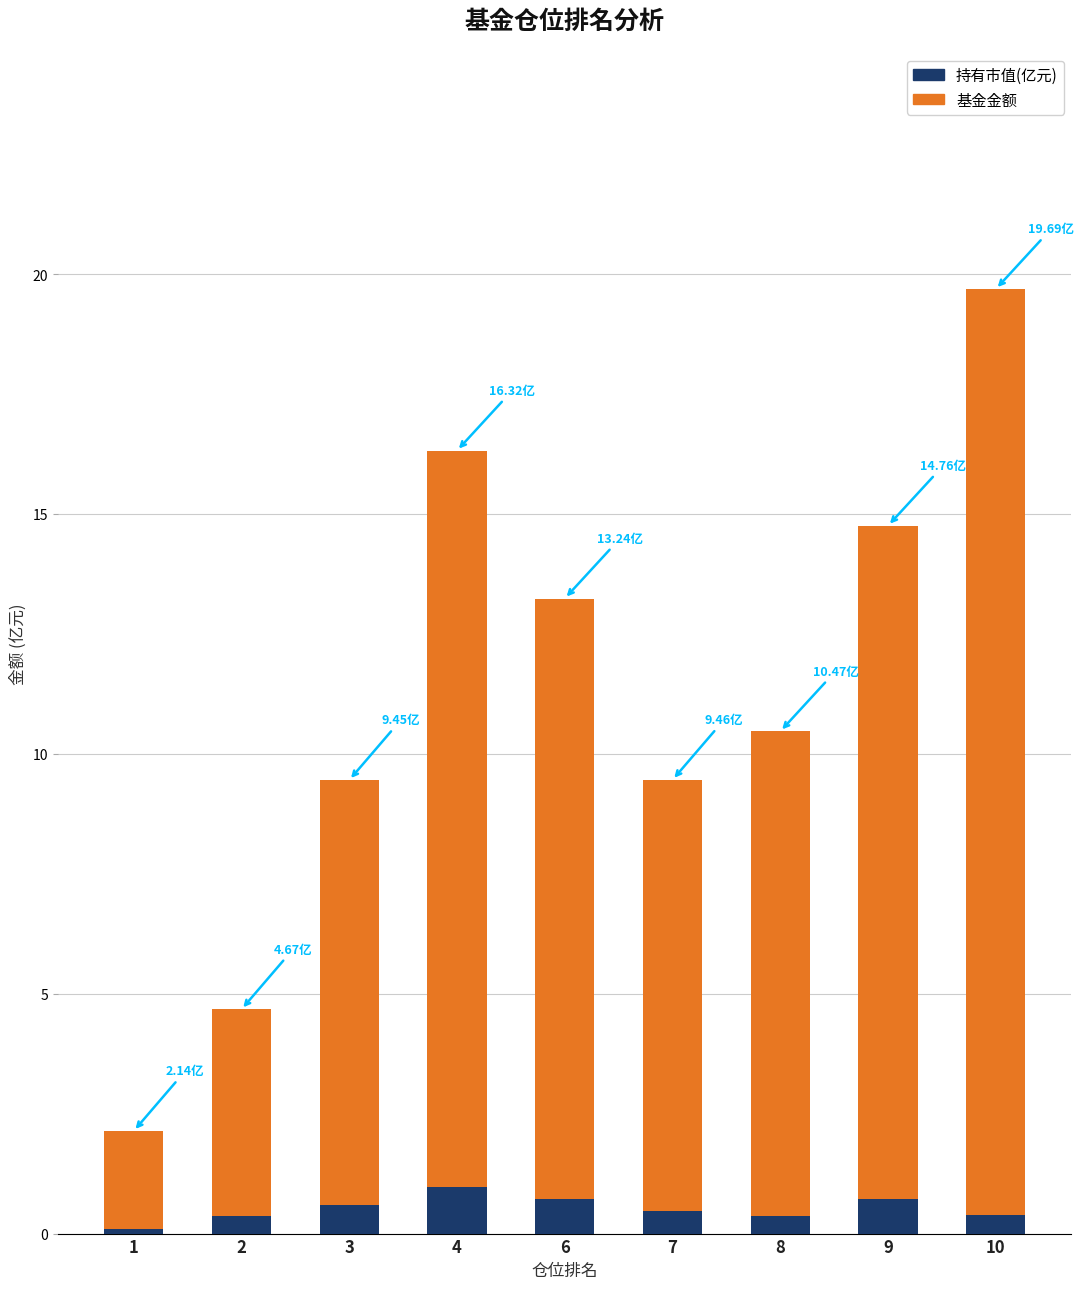

At which category is the sum across all series the highest?

10